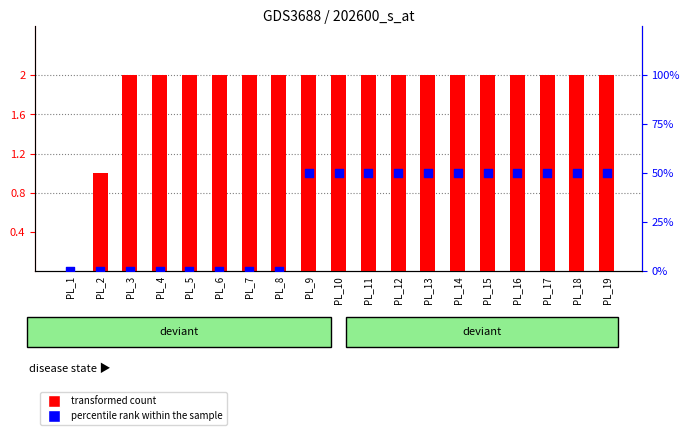

Is the value of transformed count at PL_9 greater than the value of percentile rank within the sample at PL_12?

No